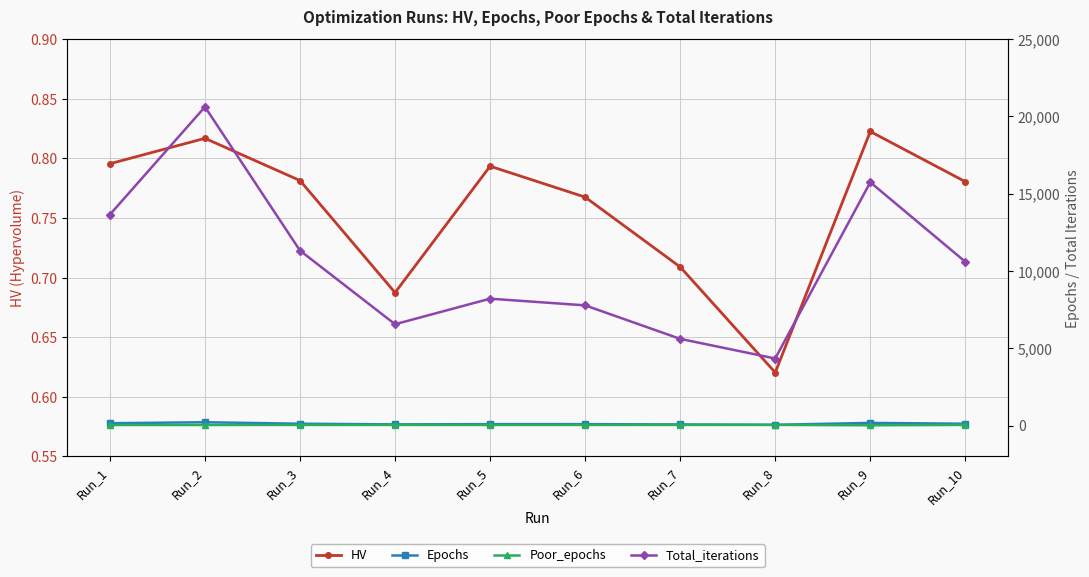

True or false: Poor_epochs and HV cross at least once.

False